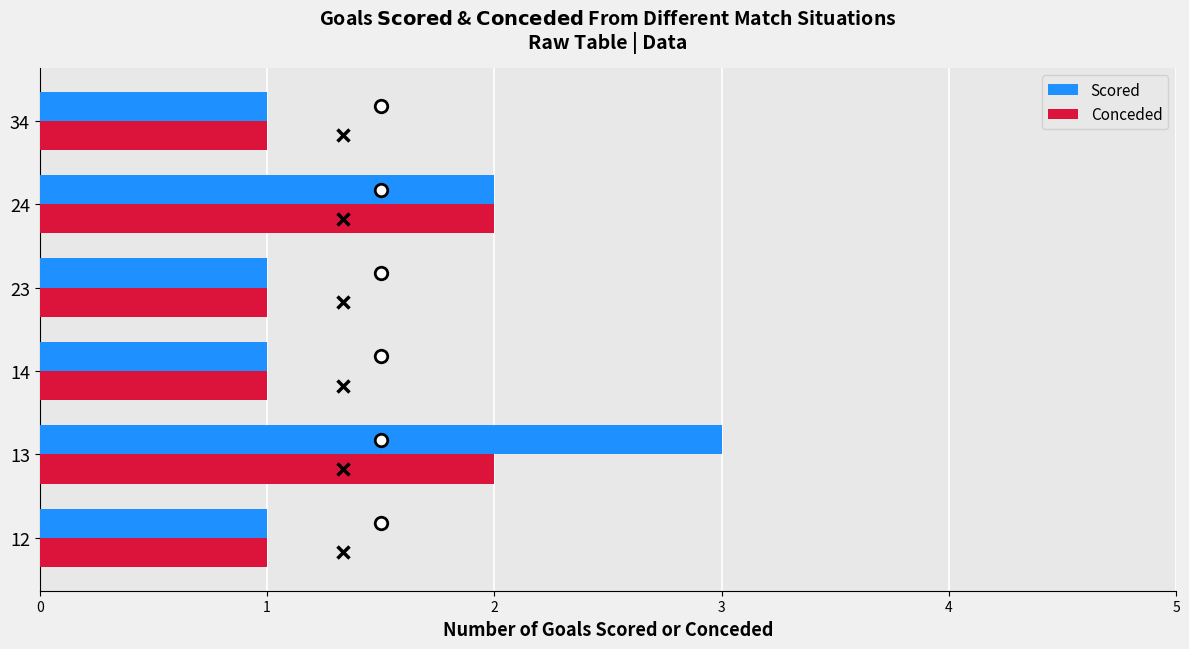

What is the maximum value shown in the chart?

3